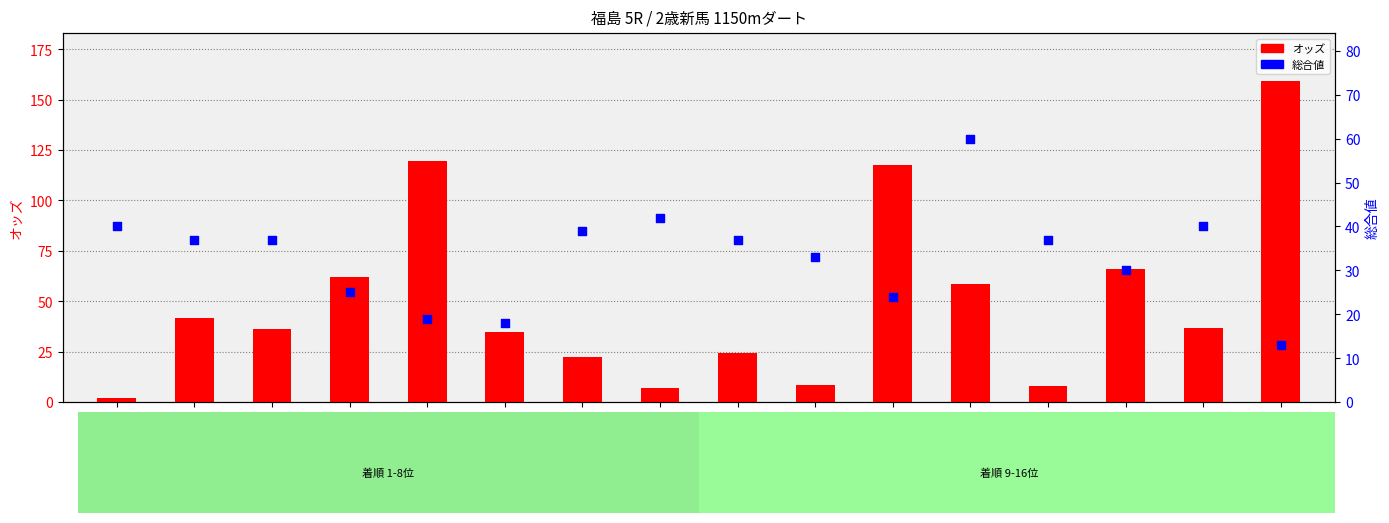

What are all the series names shown in the legend?

オッズ, 総合値